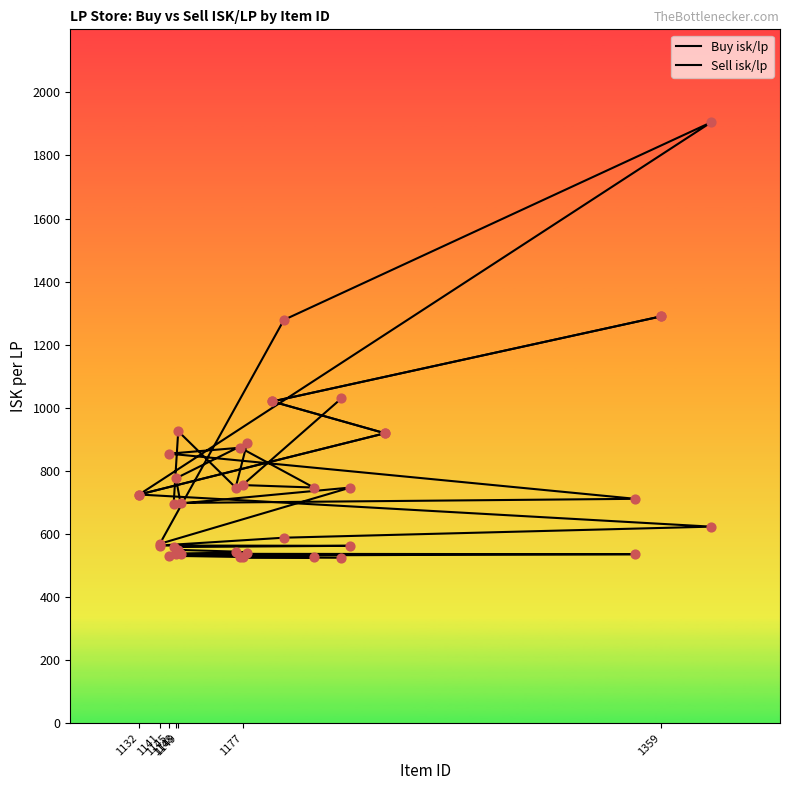

Is the value of Buy isk/lp at 17 greater than the value of Sell isk/lp at 15?

No